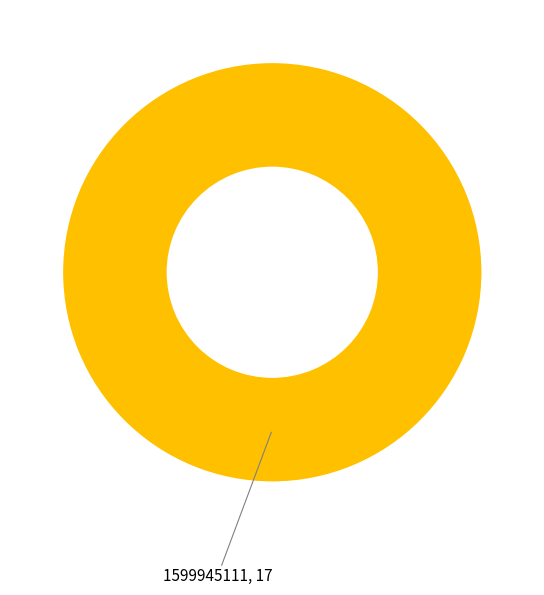

Does any single category account for the majority?

Yes